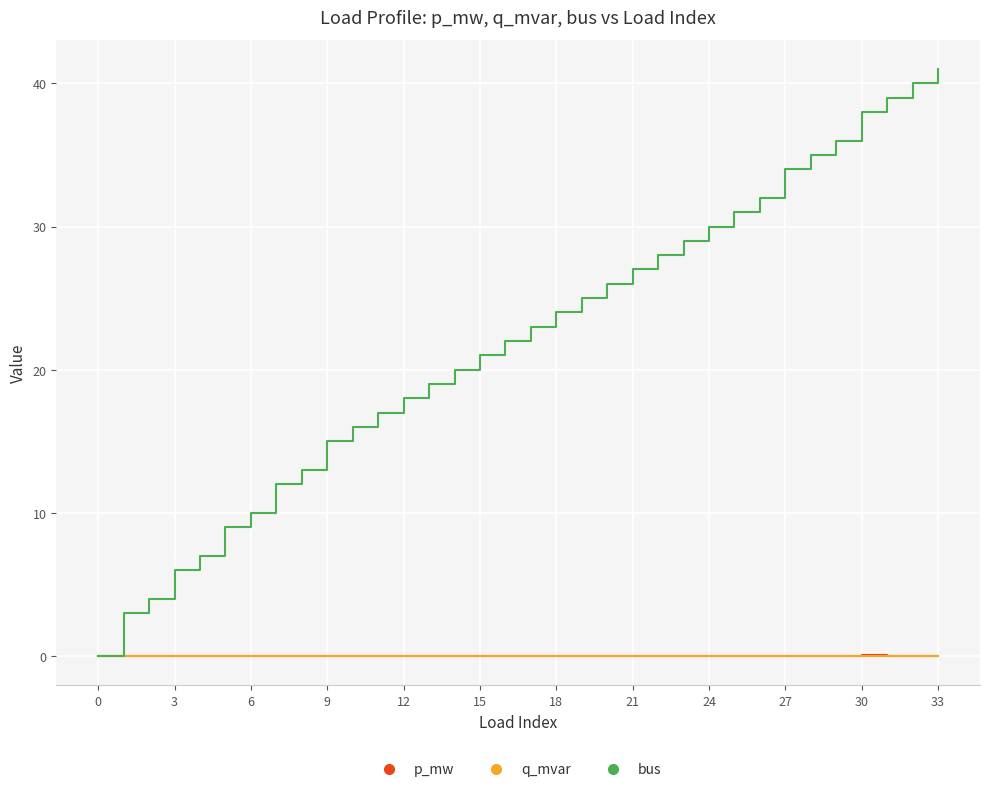

Is this an area chart (filled region under the line)?

No